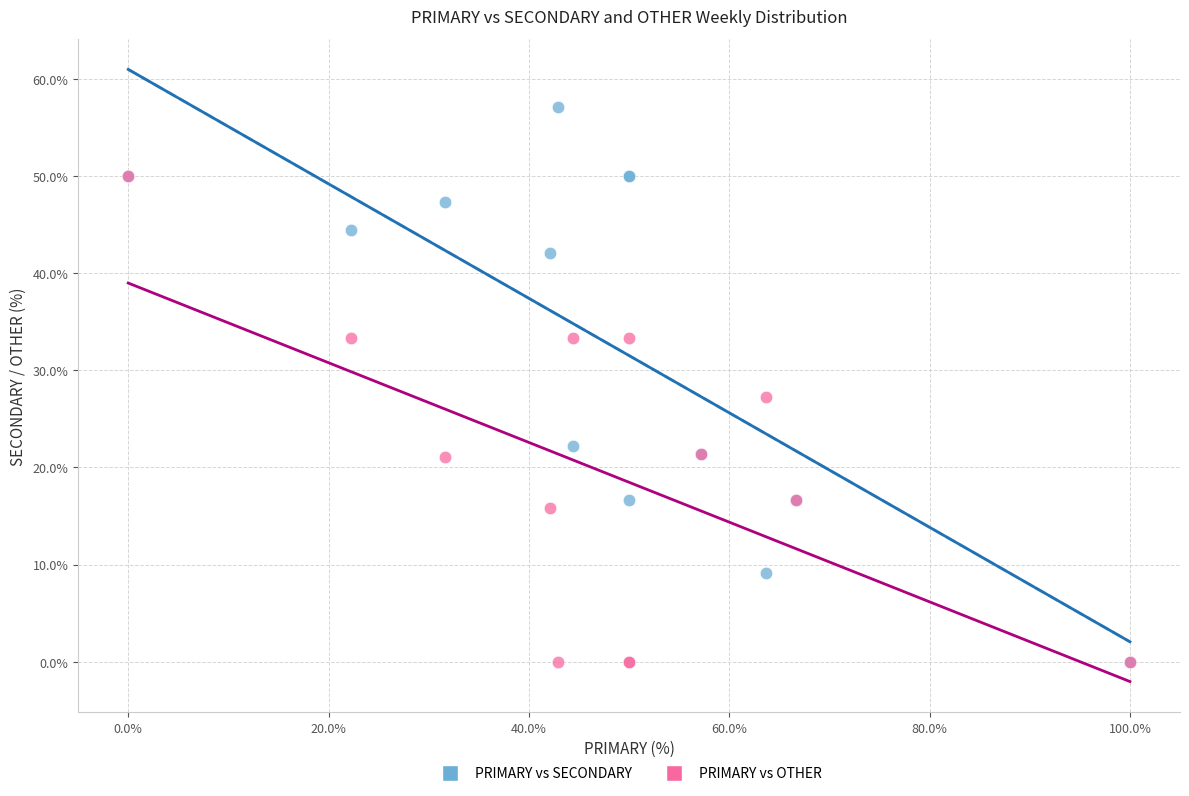

Which series reaches the maximum Y coordinate?

PRIMARY vs SECONDARY